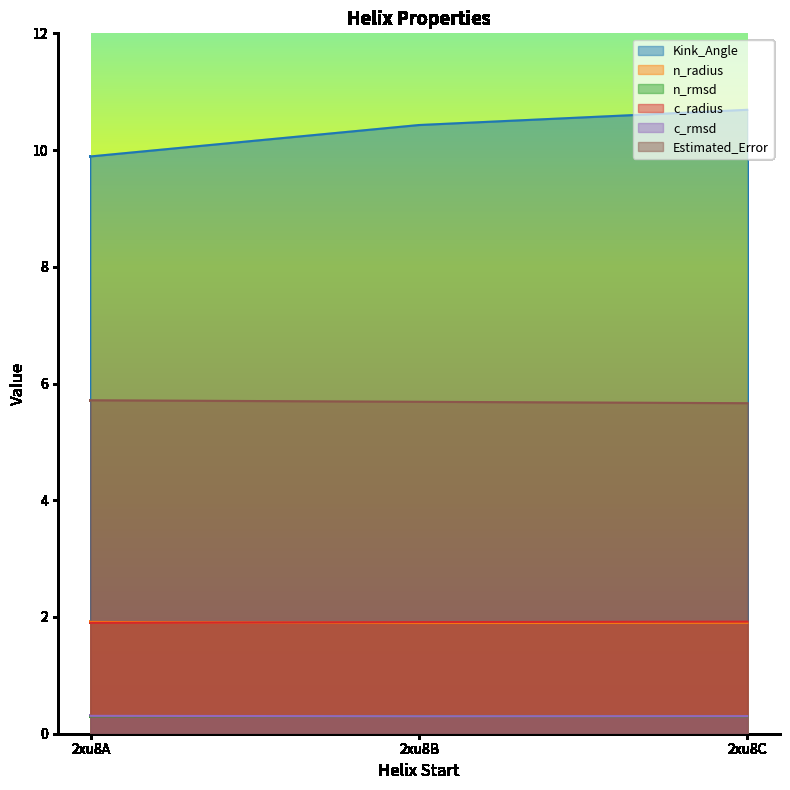

What is the sum of the Estimated_Error values at 2xu8C and 2xu8B?

11.4